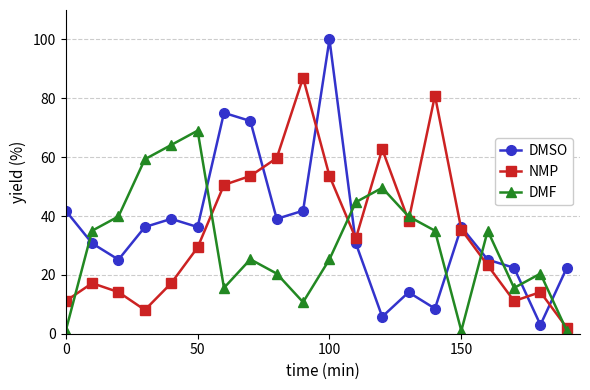

True or false: DMF and DMSO cross at least once.

True